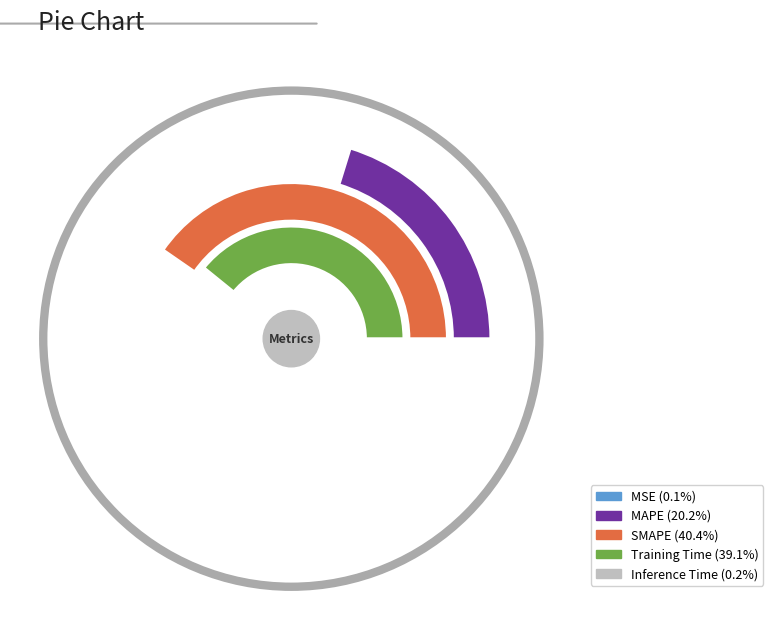

Which slice is the largest?

SMAPE